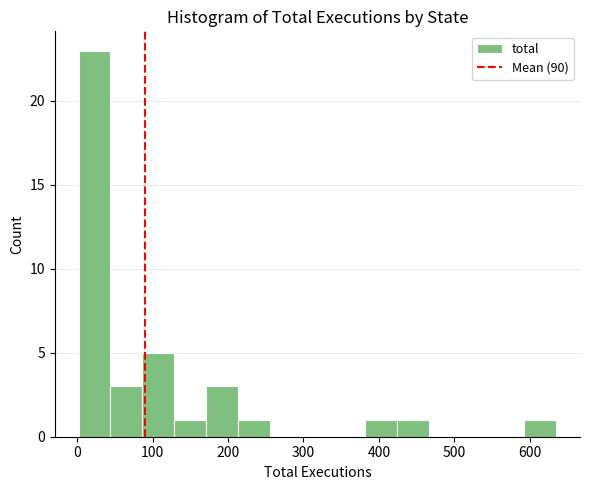

Reading left to right, transcribe this chart: for each bar, give the range it covers on the x-axis and its height. Neither the bar edges nor the heights are printed on the chart, so give them approximately, as read against the axes.

0 to 40: 23
40 to 90: 3
90 to 130: 5
130 to 170: 1
170 to 210: 3
210 to 260: 1
260 to 300: 0
300 to 340: 0
340 to 380: 0
380 to 420: 1
420 to 470: 1
470 to 510: 0
510 to 550: 0
550 to 590: 0
590 to 640: 1